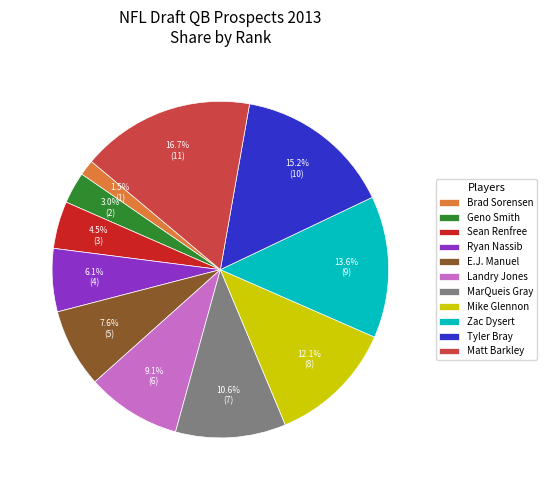

Rank the categories by value from lowest to highest.

Brad Sorensen, Geno Smith, Sean Renfree, Ryan Nassib, E.J. Manuel, Landry Jones, MarQueis Gray, Mike Glennon, Zac Dysert, Tyler Bray, Matt Barkley